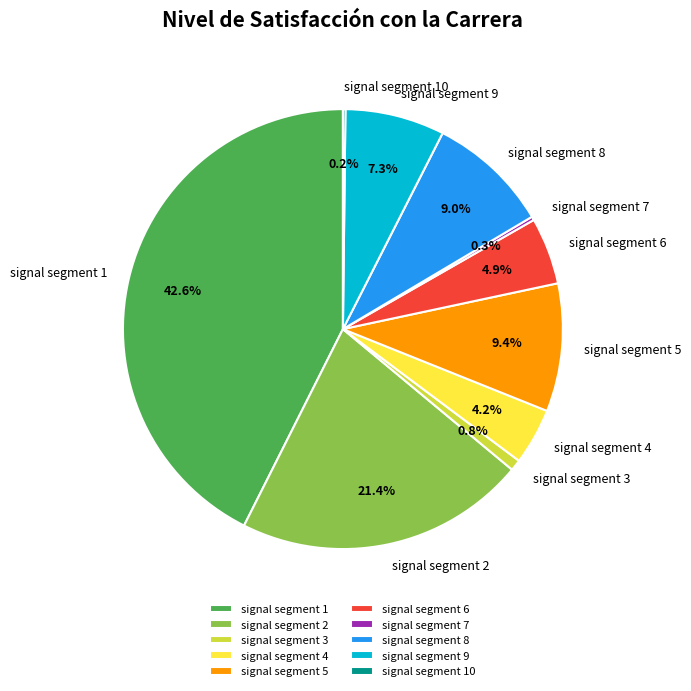

What percentage is NOT represented by signal segment 8?

91.0%